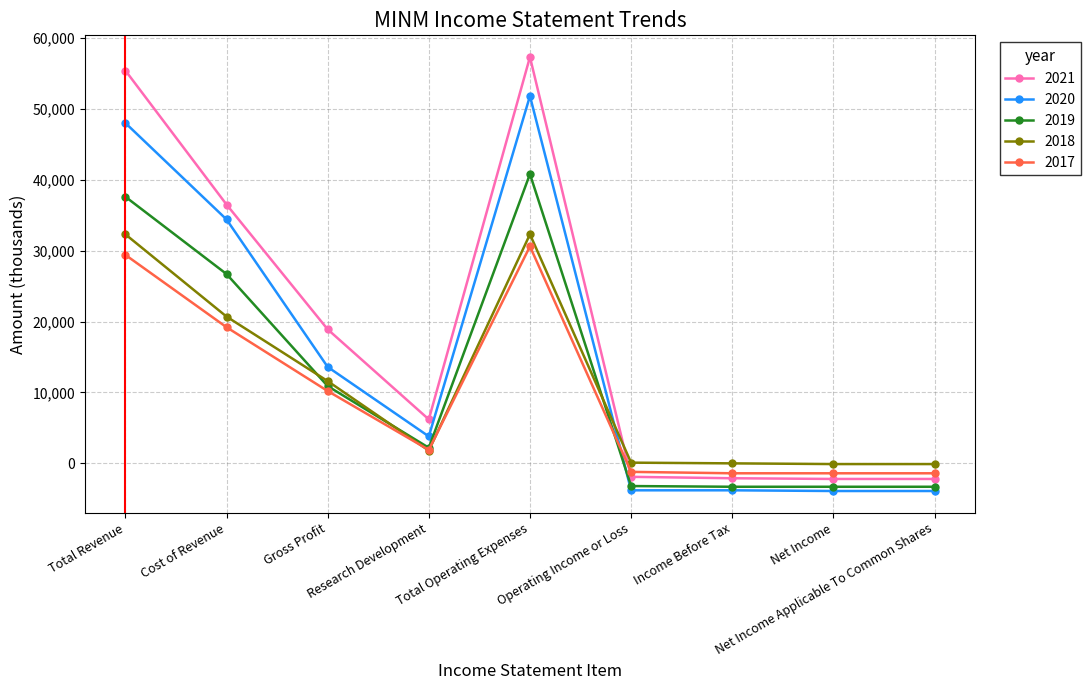

What is the minimum value shown in the chart?

-3900